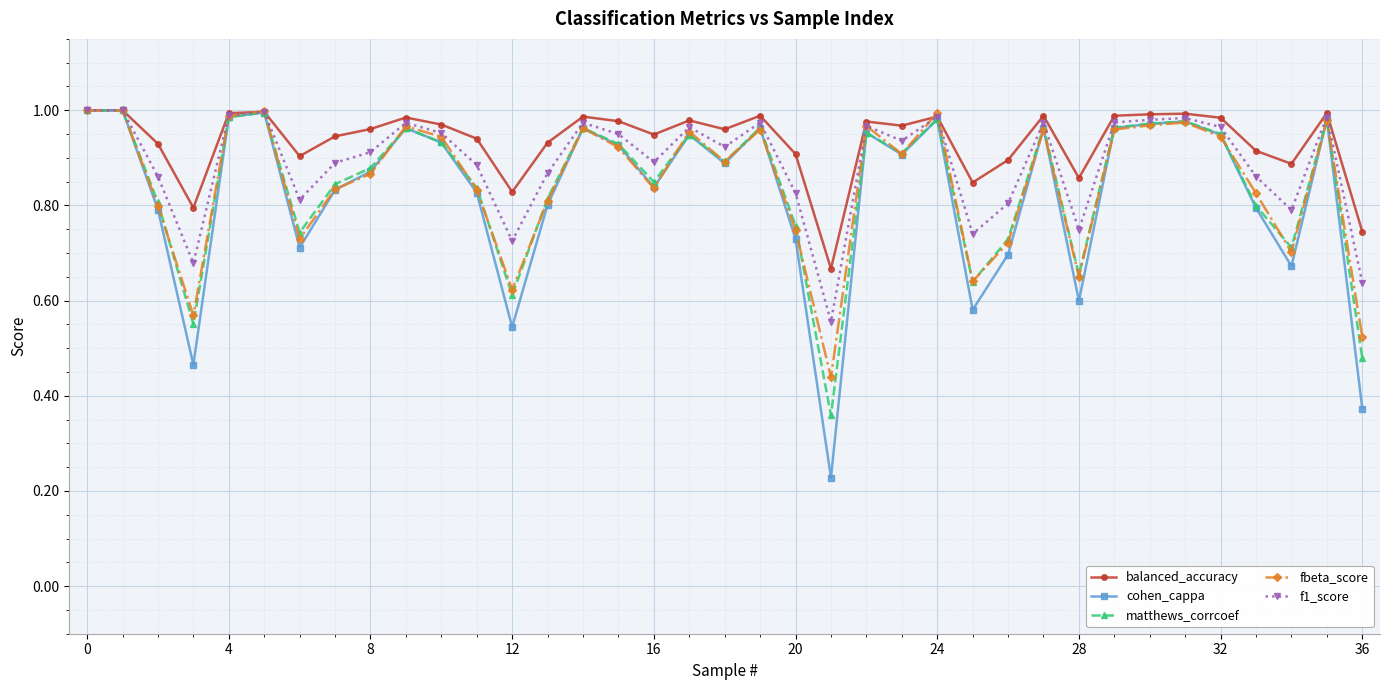

True or false: fbeta_score has more than 0 points higher than both neighbors.

True